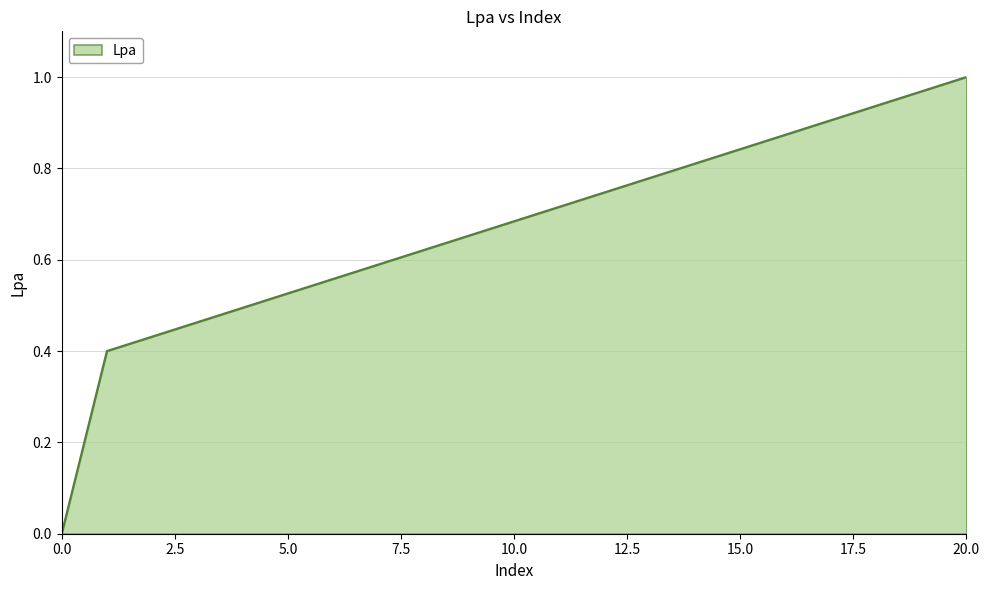

Does the chart have visible grid lines?

Yes